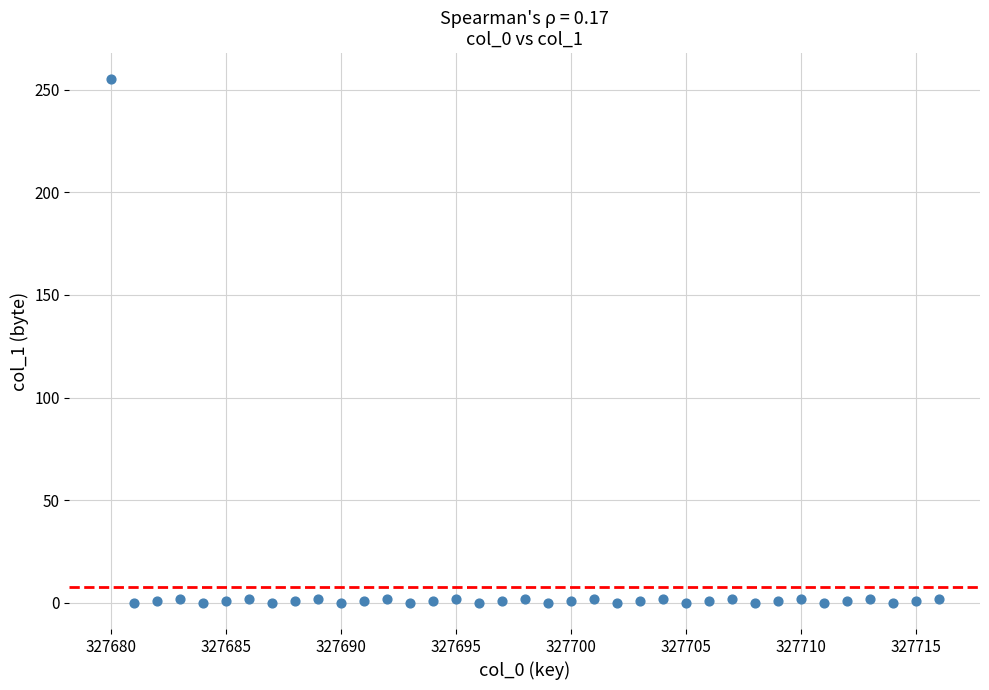

What is the range of Y values (max minus min)?

255